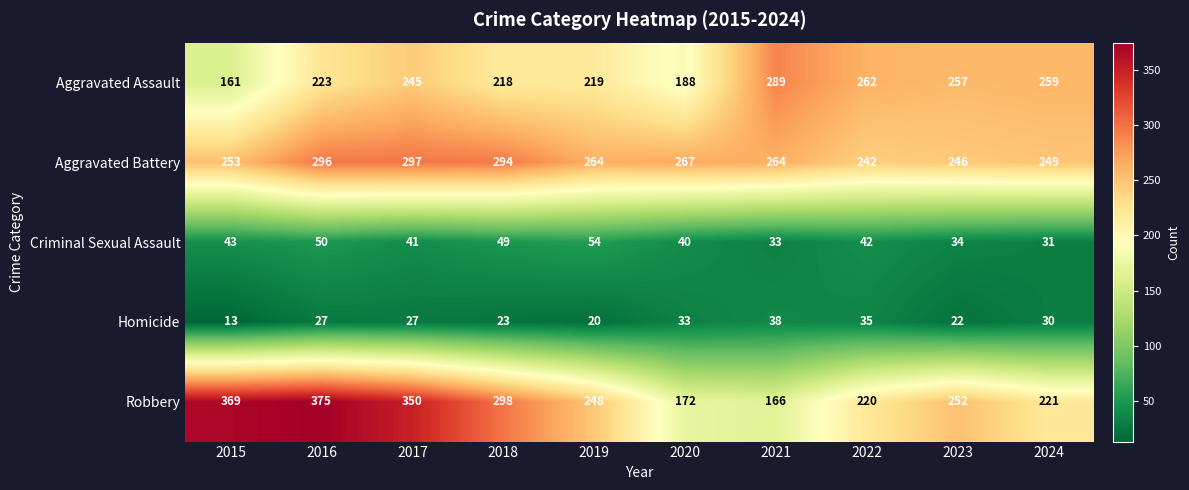

True or false: Aggravated Assault has a value of 259 at 2024.

True